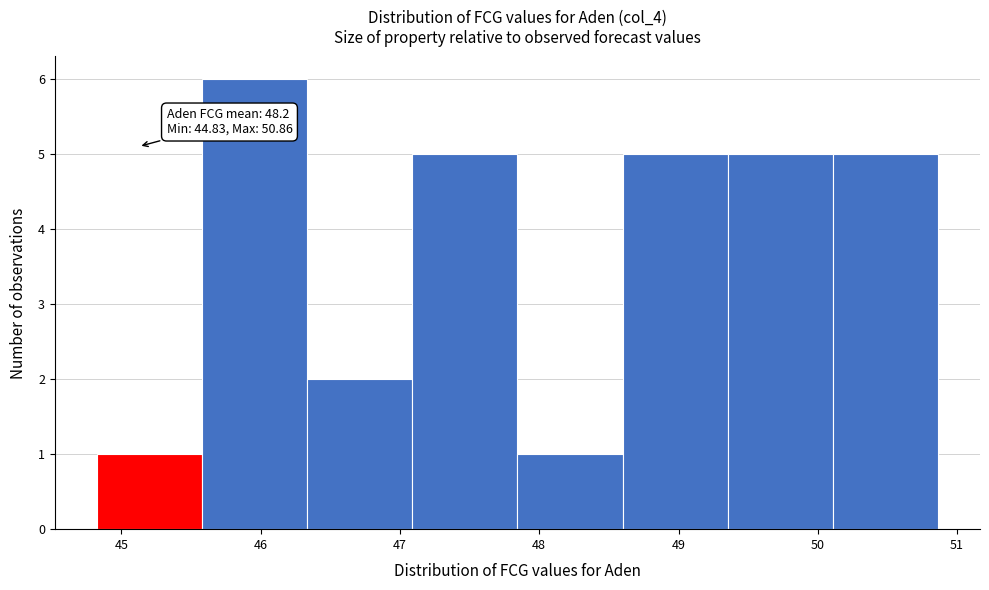

Over which range of the x-axis is the bar tallest?

45.6 to 46.3